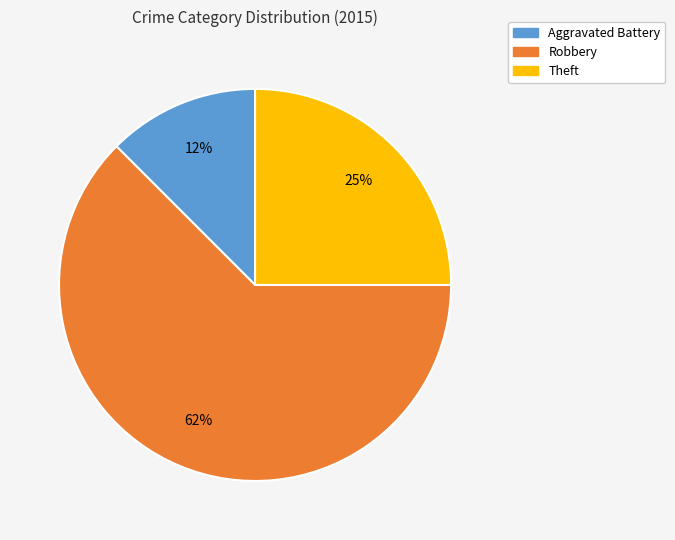

Rank the categories by value from highest to lowest.

Robbery, Theft, Aggravated Battery